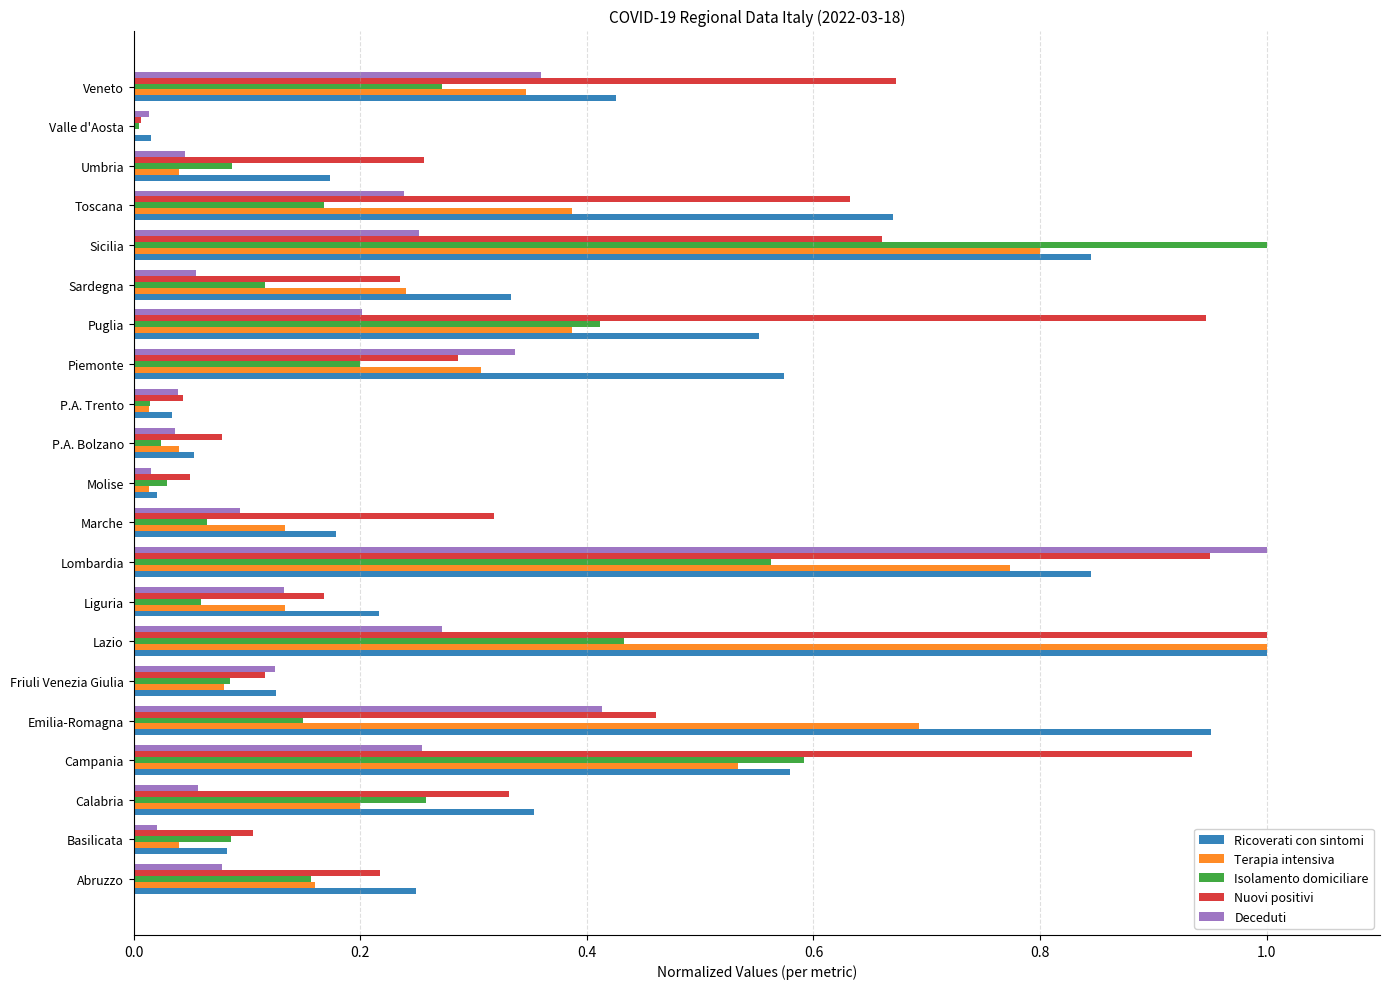

At which category is the sum across all series the highest?

Lombardia